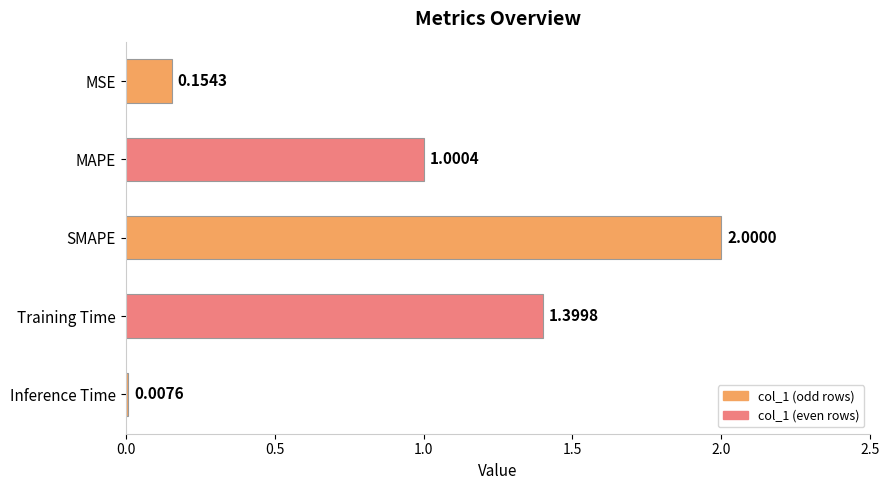

What is the change in value from MSE to Training Time?

+1.2